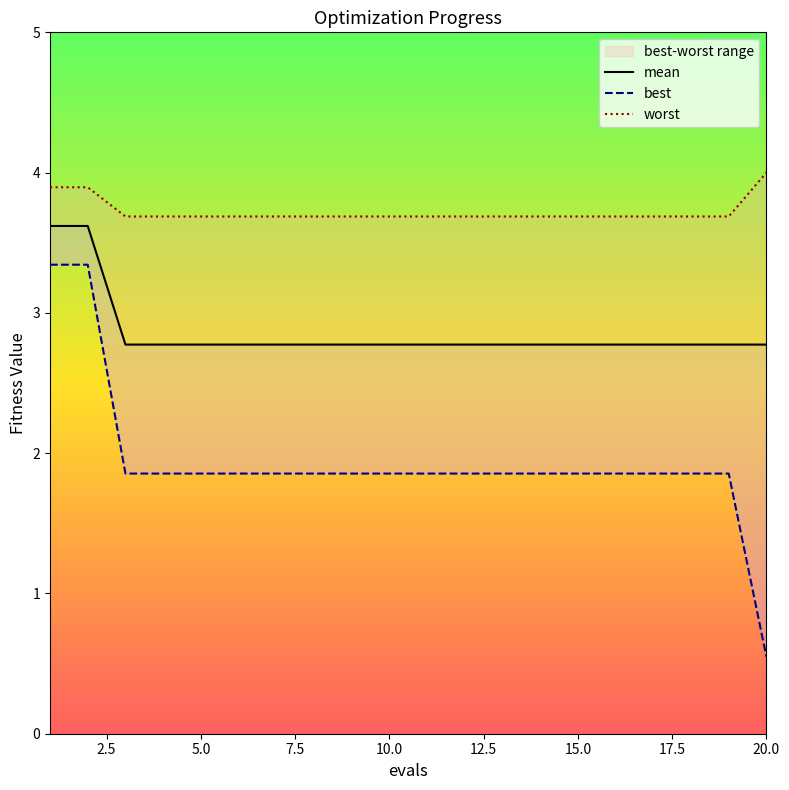

True or false: mean has more than 0 interior local peaks.

False